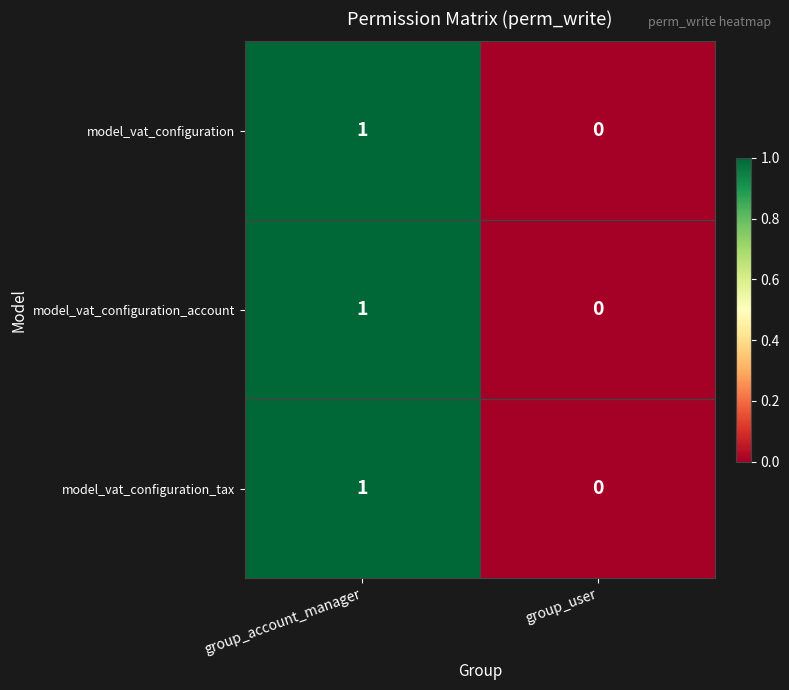

The value of model_vat_configuration_tax at group_account_manager is 1. True or false?

True